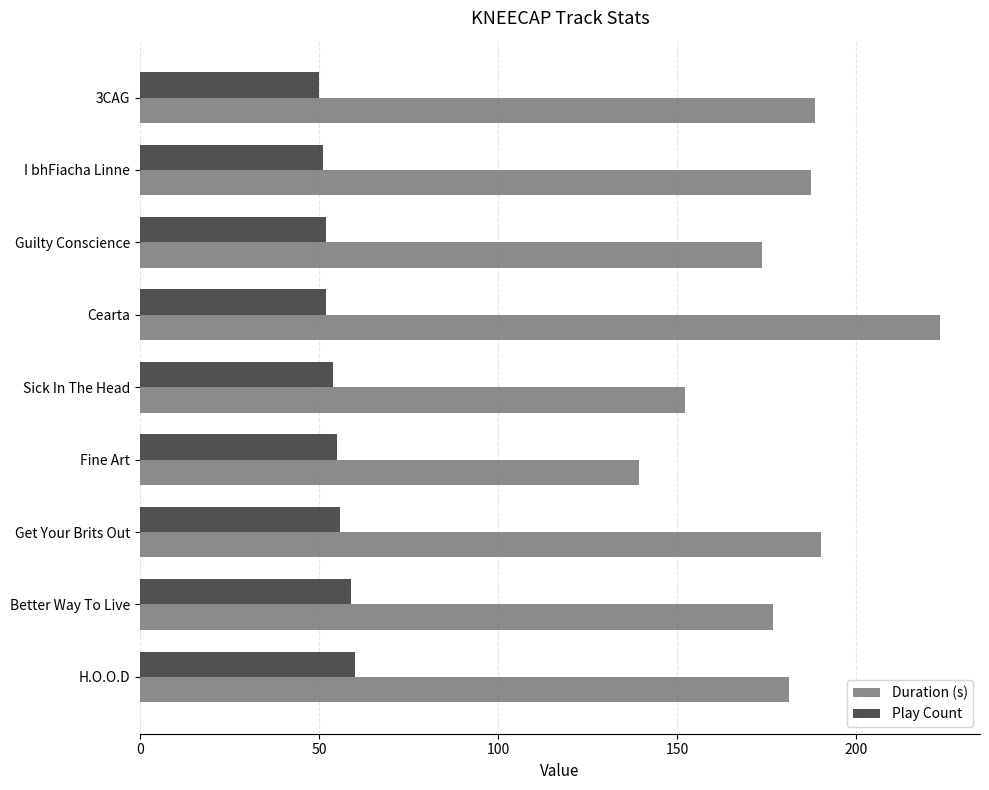

At which category is the sum across all series the highest?

Cearta